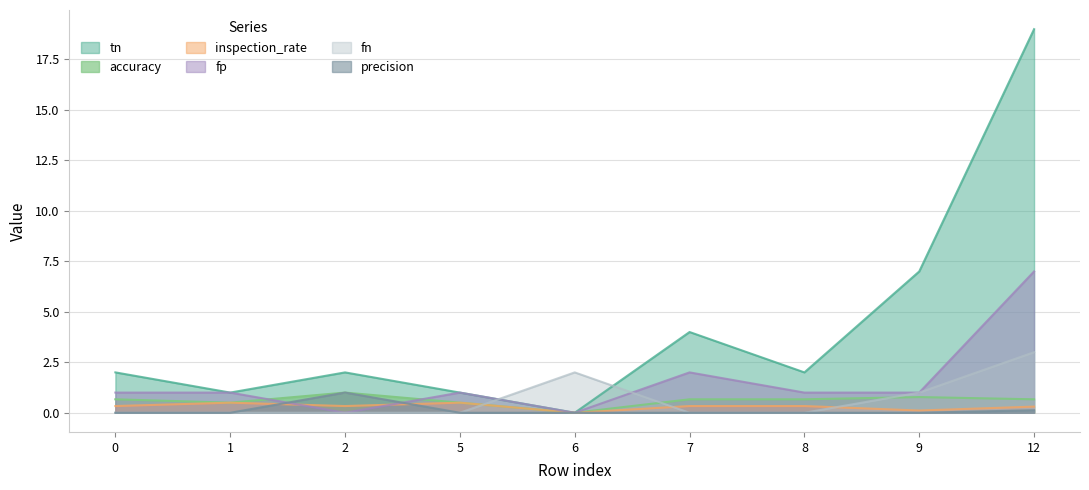

What is the difference between the maximum and minimum values in the fp series?

7.0